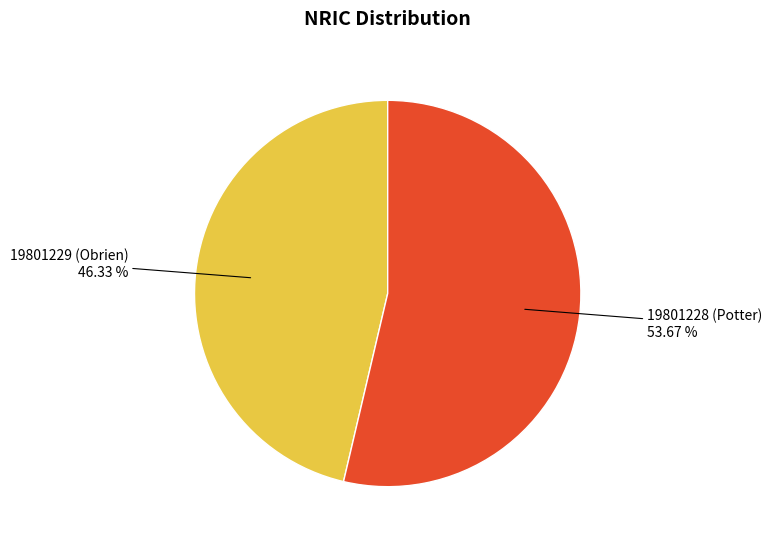

Is there a majority slice in this chart?

Yes